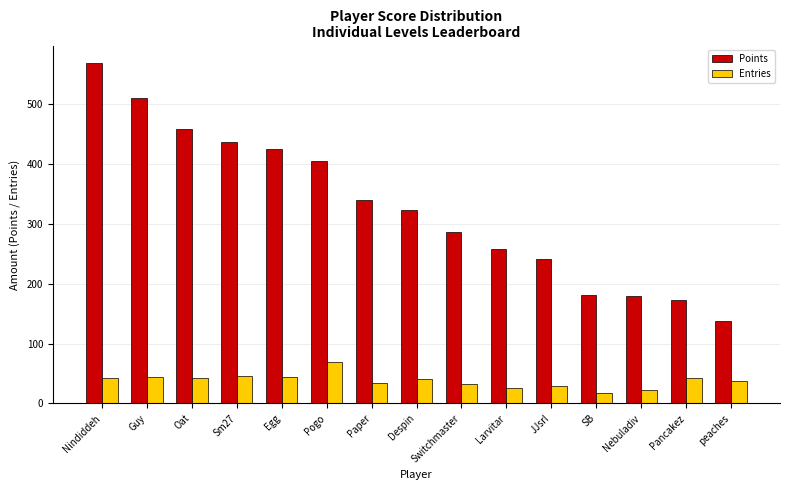

List the series in order of their peak value, highest first.

Points, Entries